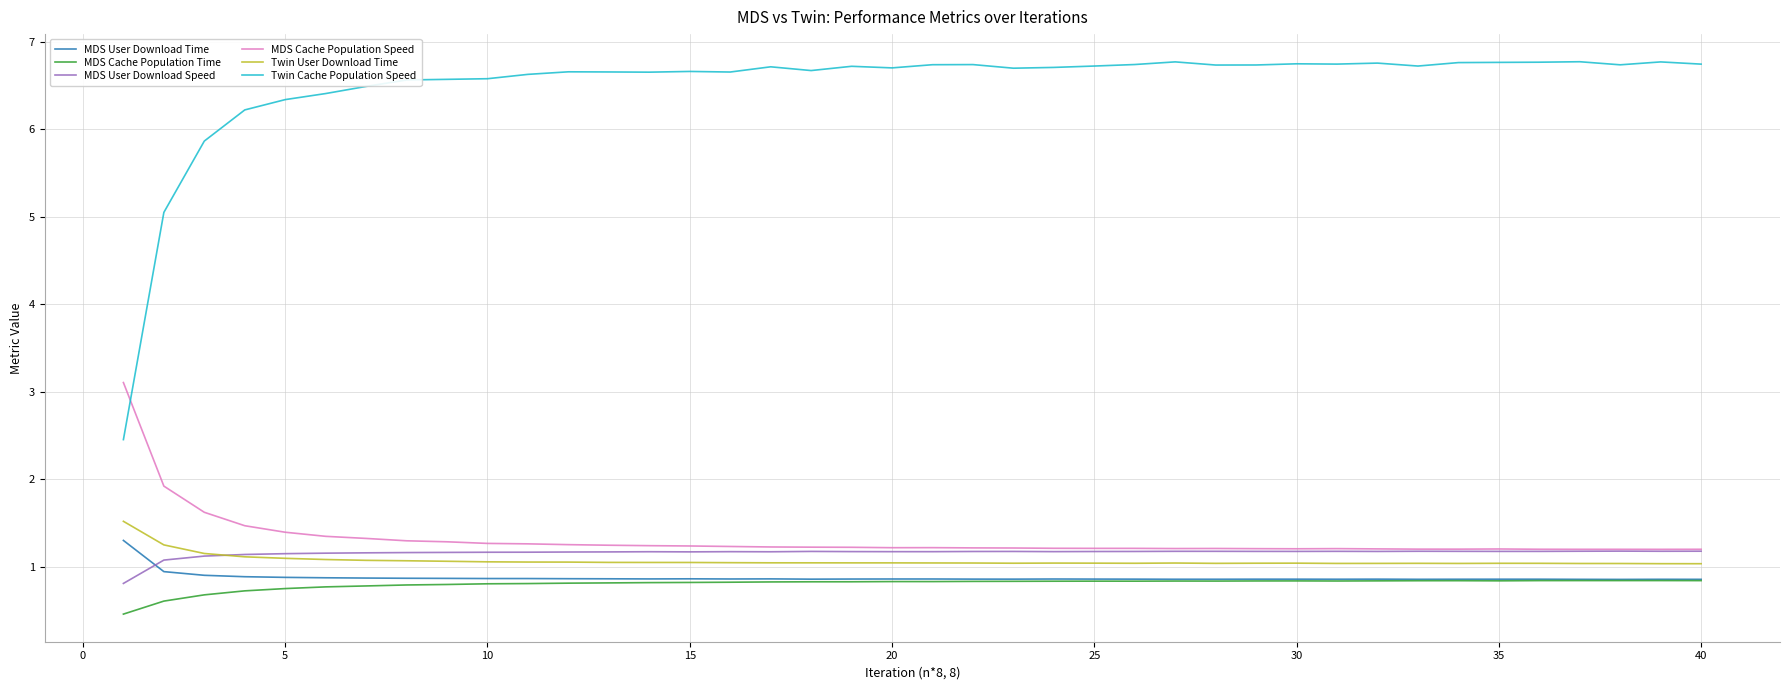

Which series has the widest spread of values?

Twin Cache Population Speed